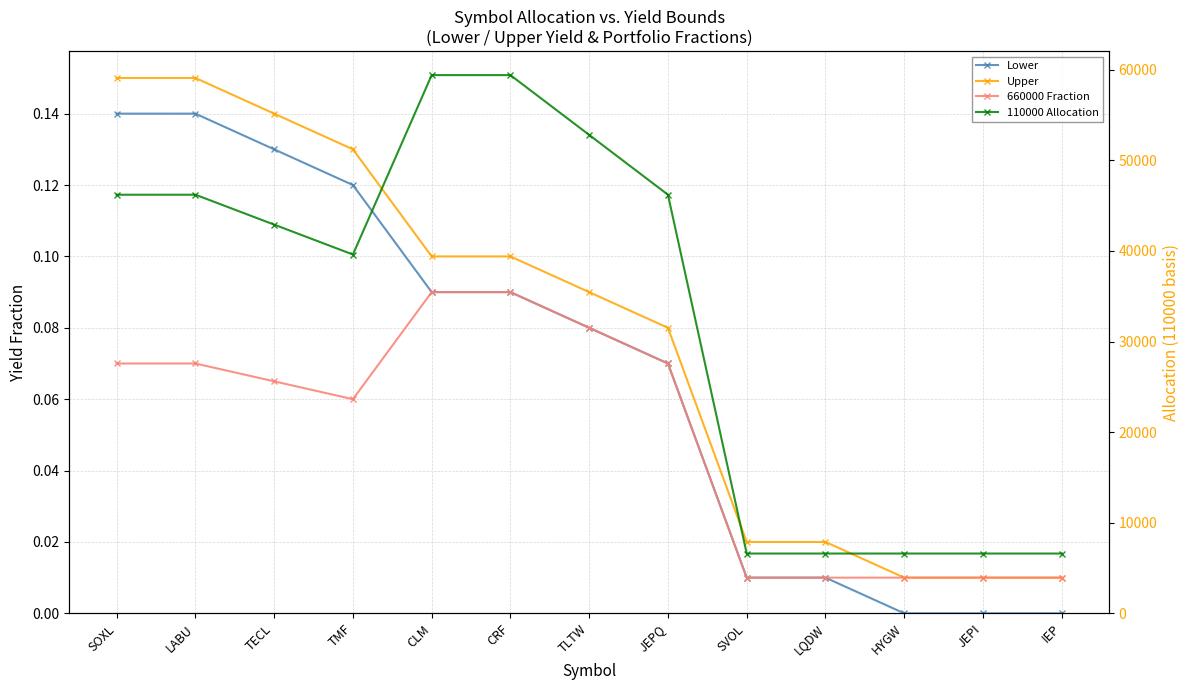

Reading left to right, what are all the values shown in this chart?

Lower: 0.1	0.1	0.1	0.1	0.1	0.1	0.1	0.1	0.0	0.0	0.0	0.0	0.0
Upper: 0.1	0.1	0.1	0.1	0.1	0.1	0.1	0.1	0.0	0.0	0.0	0.0	0.0
660000 Fraction: 0.1	0.1	0.1	0.1	0.1	0.1	0.1	0.1	0.0	0.0	0.0	0.0	0.0
110000 Allocation: 46200.0	46200.0	42900.0	39600.0	59400.0	59400.0	52800.0	46200.0	6600.0	6600.0	6600.0	6600.0	6600.0